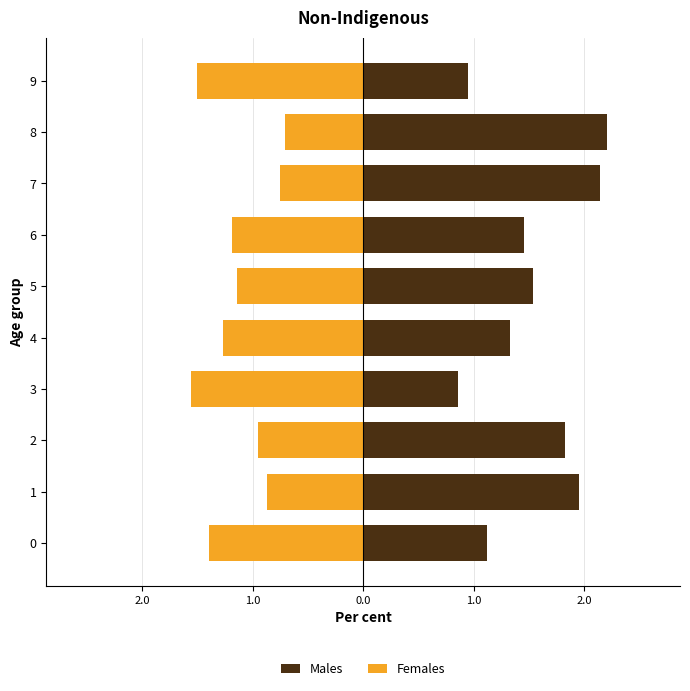

What is the average value of the Males series?

1.5